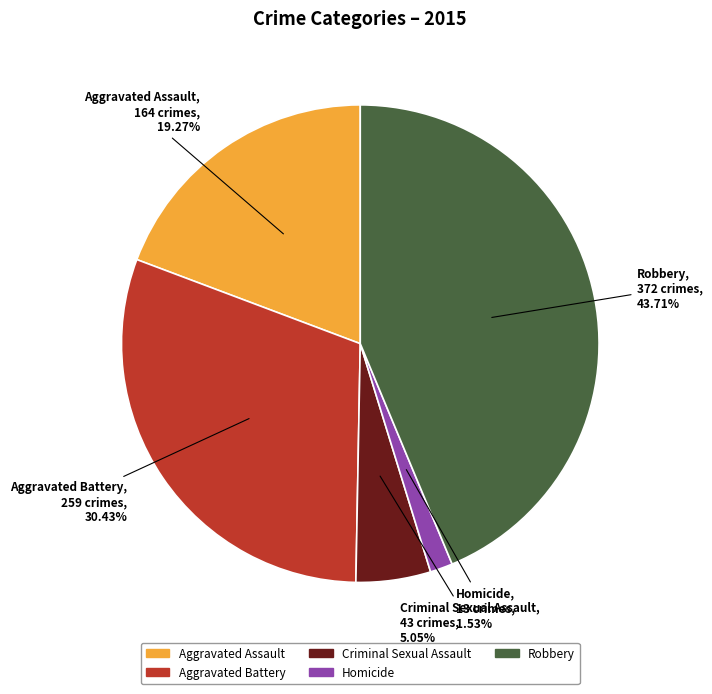

To the nearest percent, what is the combined percentage of Criminal Sexual Assault and Robbery?

49%